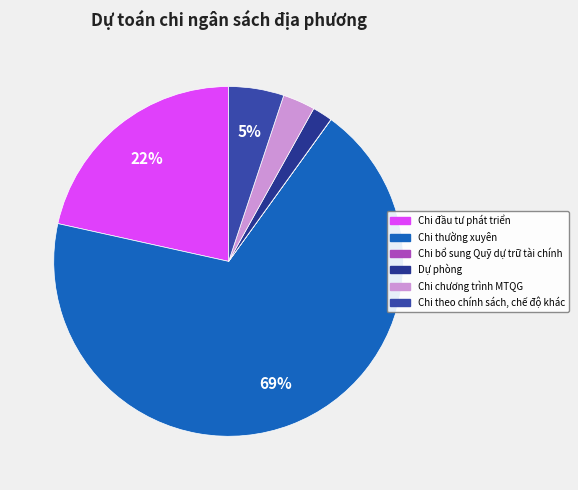

To the nearest percent, what is the difference between the Chi thường xuyên and Chi bổ sung Quỹ dự trữ tài chính slice percentages?

69%